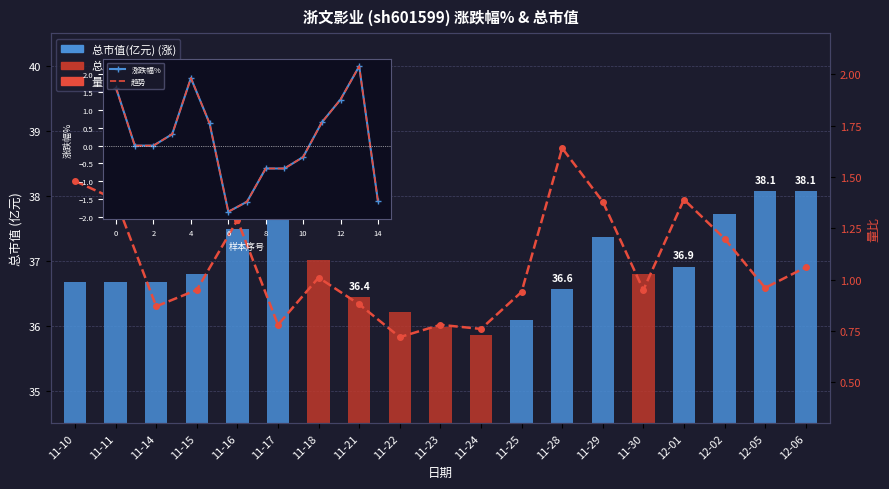

Rank the series by their average value, from highest to lowest.

总市值(亿元), 量比